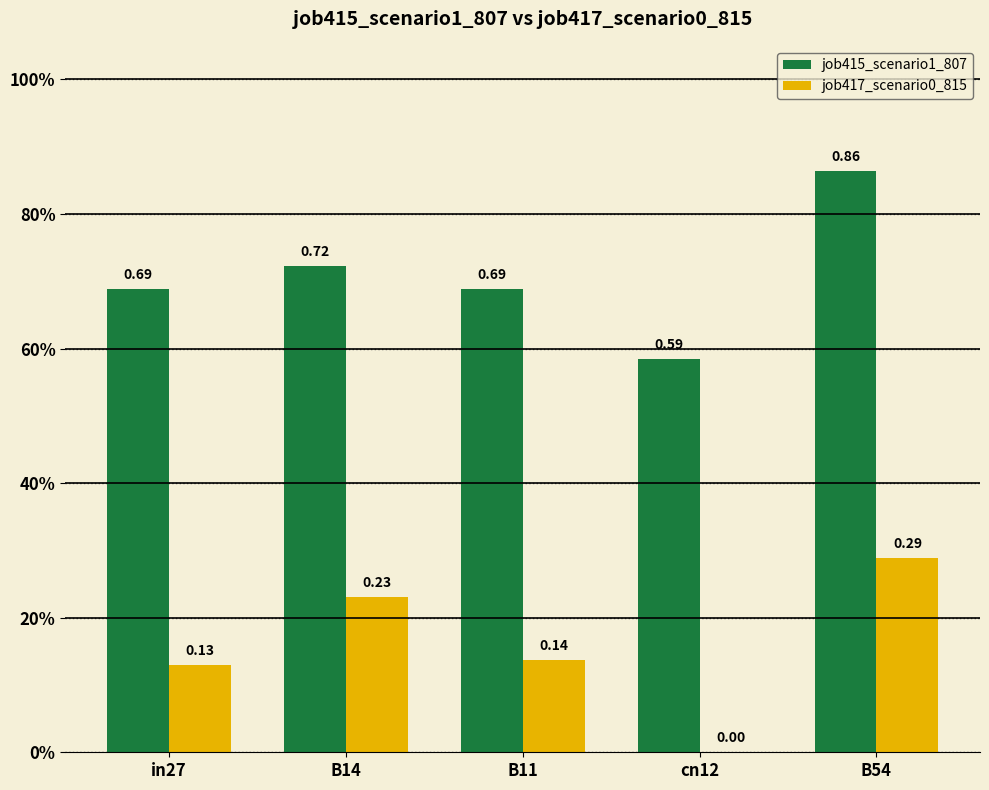

What is the average value of the job417_scenario0_815 series?

0.2